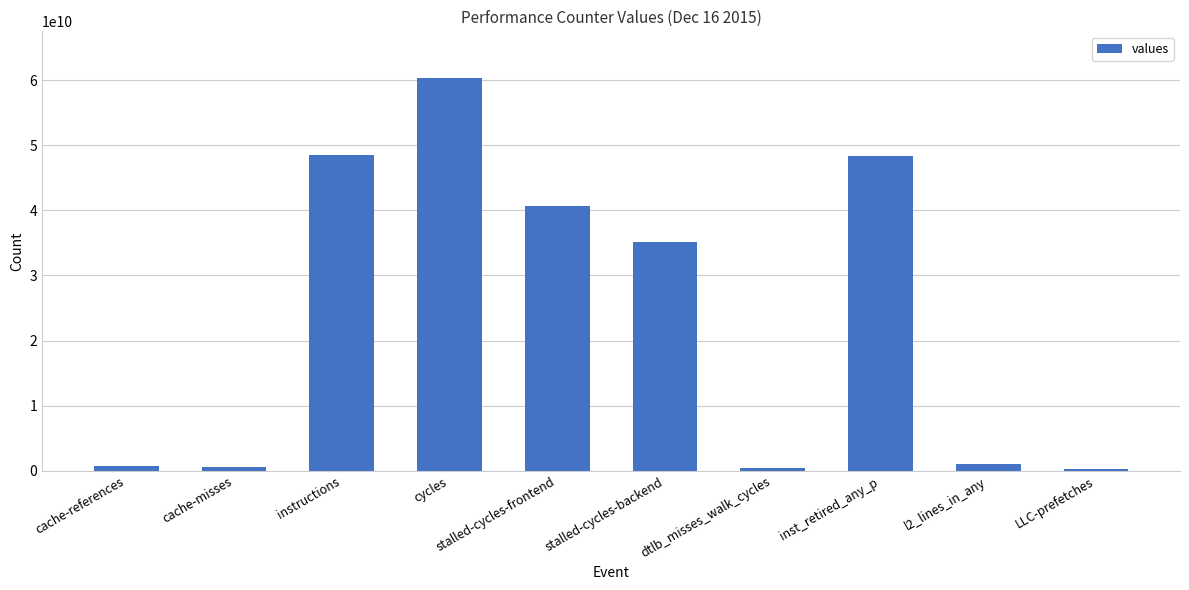

How many bars are there in total?

10